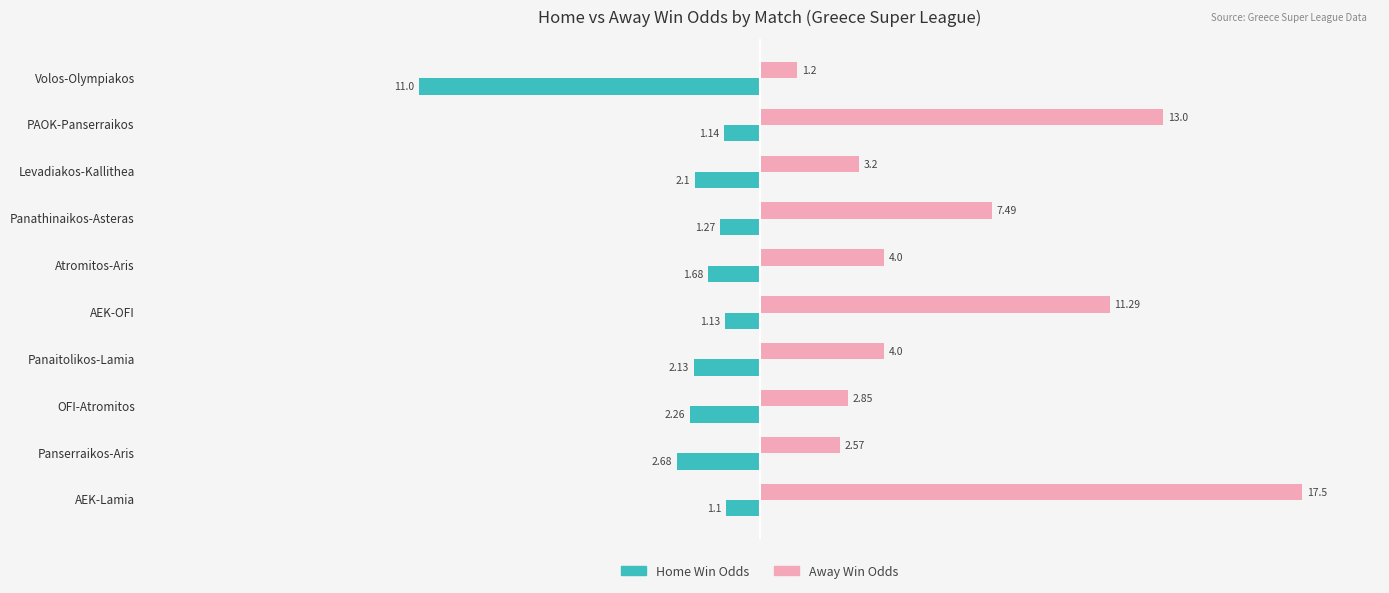

What is the spread (max minus min) of values at OFI-Atromitos?

5.1